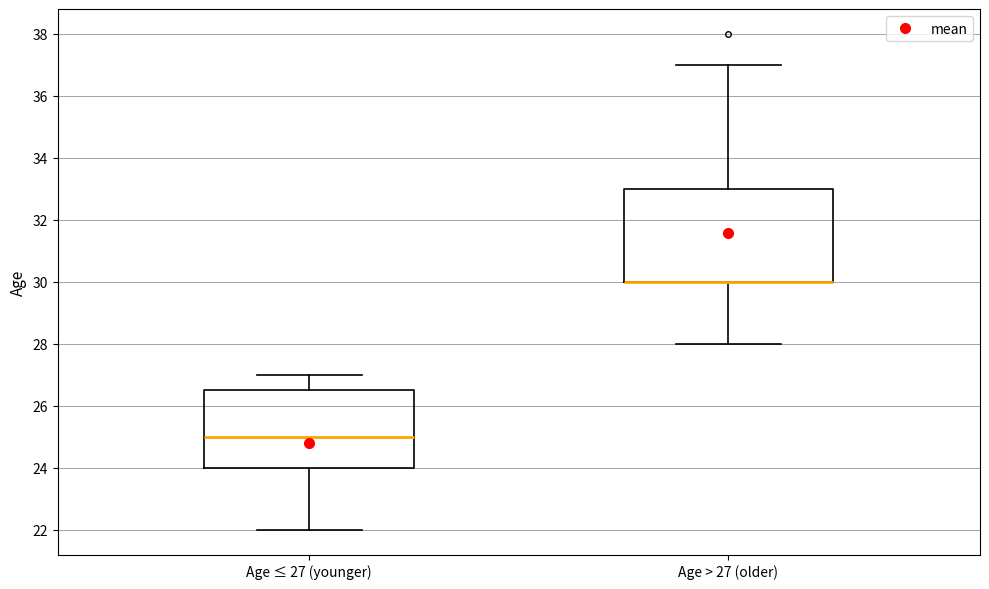

Reading left to right, read every box against the y-axis: the position of its median line, the range the box covers, and the ends of its whiskers. The values are not printed on the chart, so give them approximately, as read against the axis.

Age ≤ 27 (younger): median 25.0, box 24.0 to 26.6, whiskers 22.0 to 27.0
Age > 27 (older): median 30.0 (drawn on the box's lower edge), box 30.0 to 33.0, whiskers 28.0 to 37.0